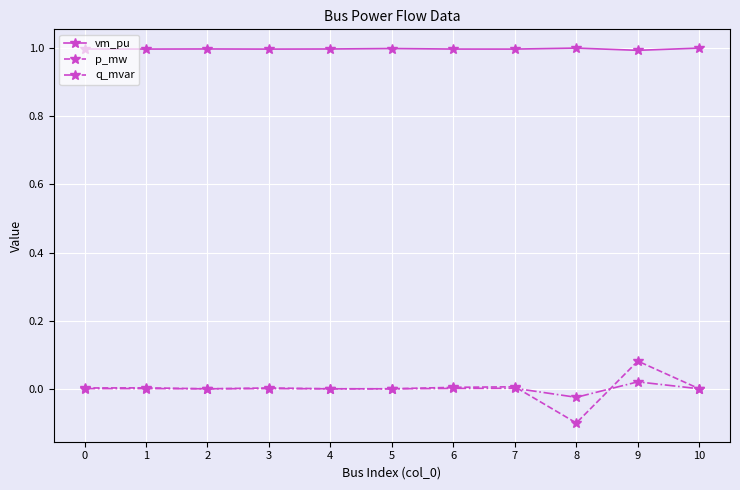

What value does the vm_pu series have at 4?

1.0